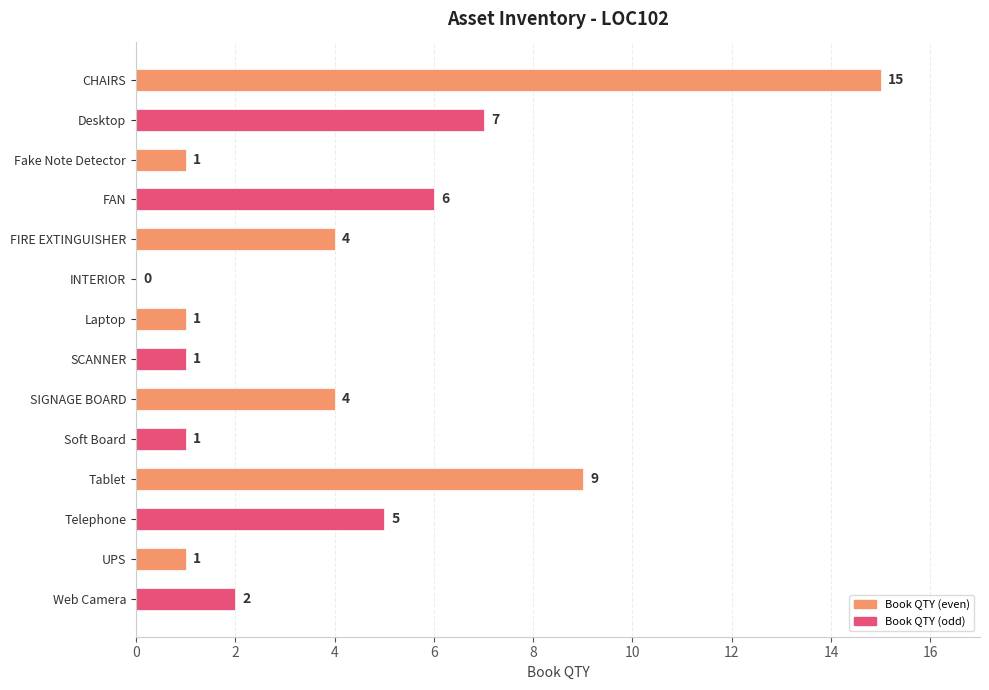

The value at FAN is 6. True or false?

True